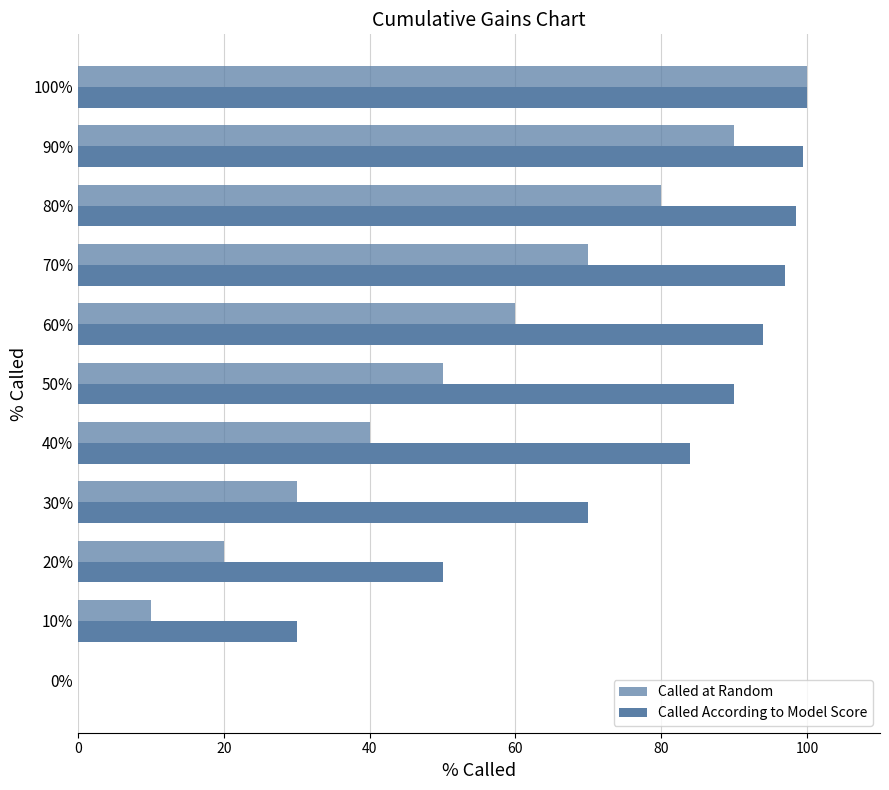

How many distinct data groups are displayed?

2